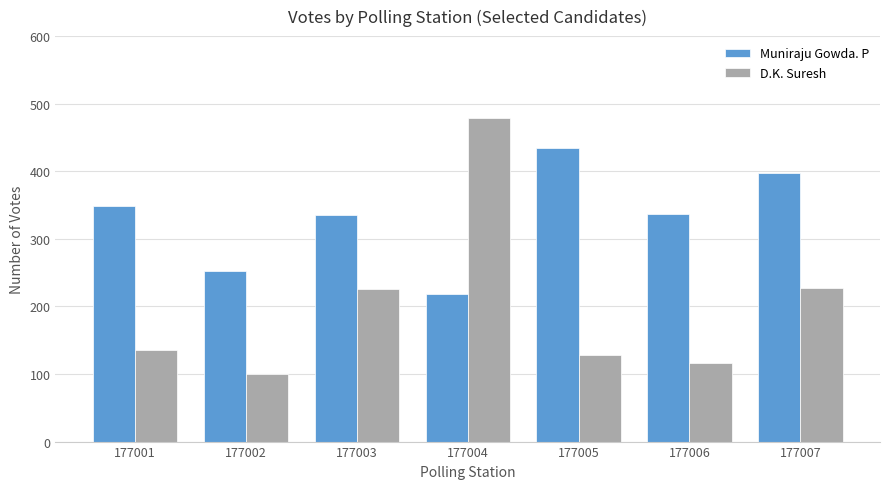

What is the approximate value of D.K. Suresh at 177006, to the nearest 50?

100